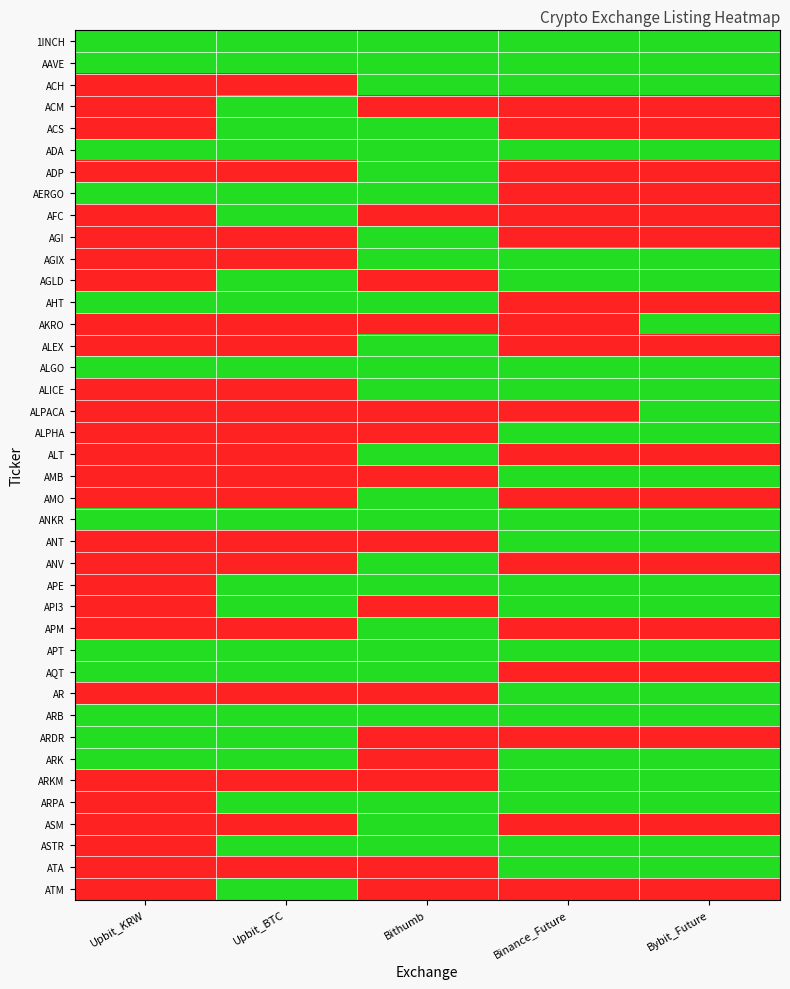

Between Upbit_BTC and Binance_Future, which is larger?

Upbit_BTC